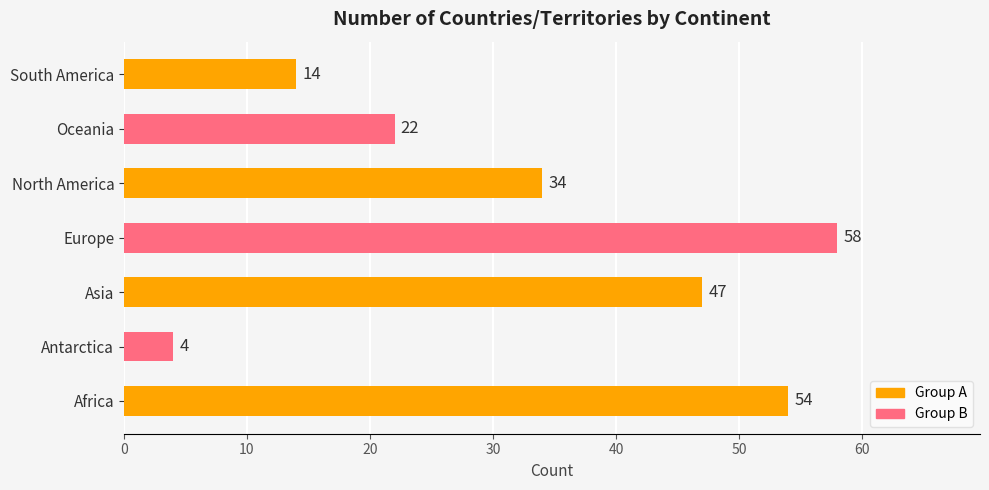

Rank the categories by value from lowest to highest.

Antarctica, South America, Oceania, North America, Asia, Africa, Europe